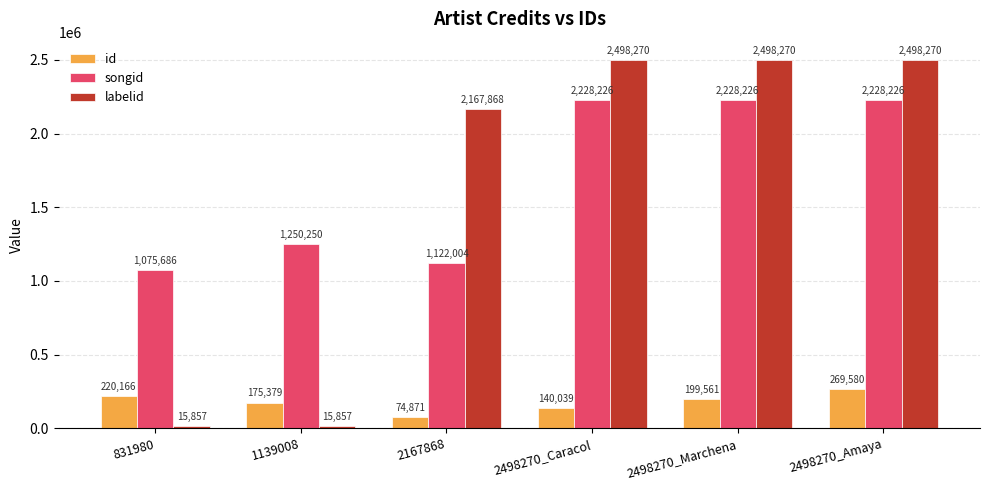

At 2498270_Amaya, list the series in order from smallest to largest.

id, songid, labelid